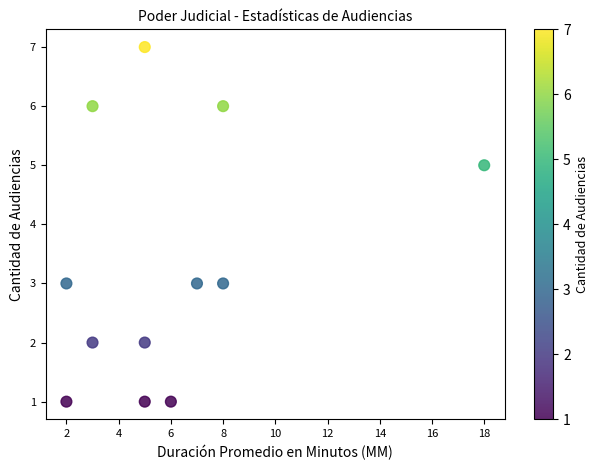

What is the range of Y values (max minus min)?

6